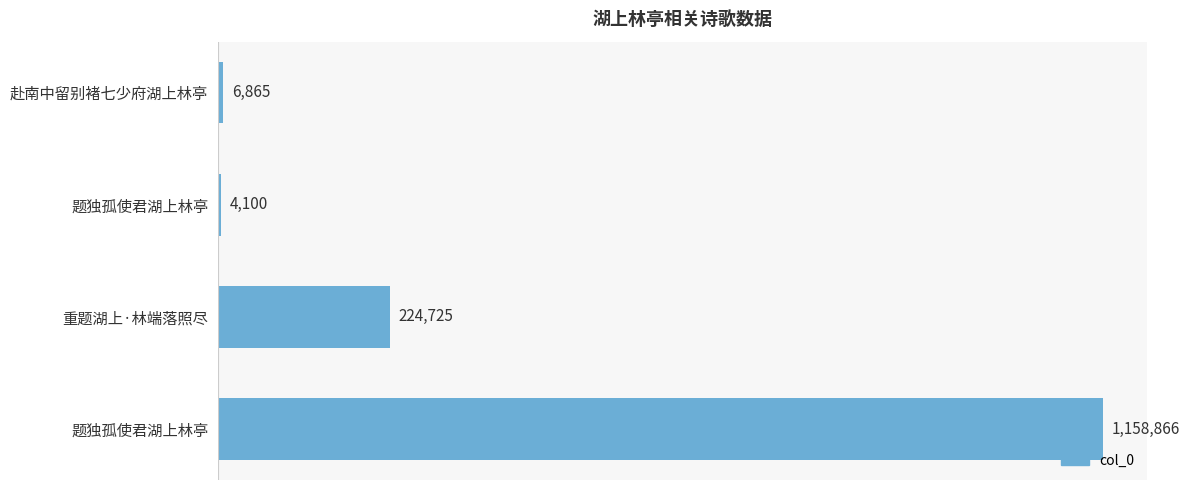

Are the bars grouped side by side (vs. stacked)?

No